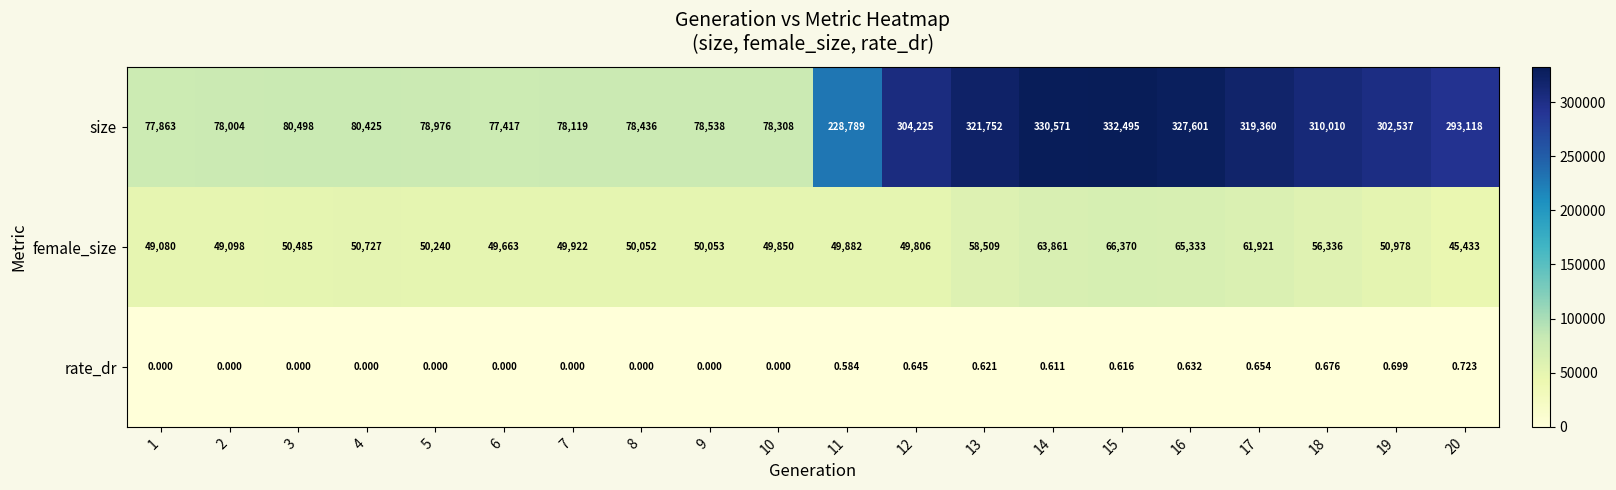

Which series has the largest total across all categories?

size